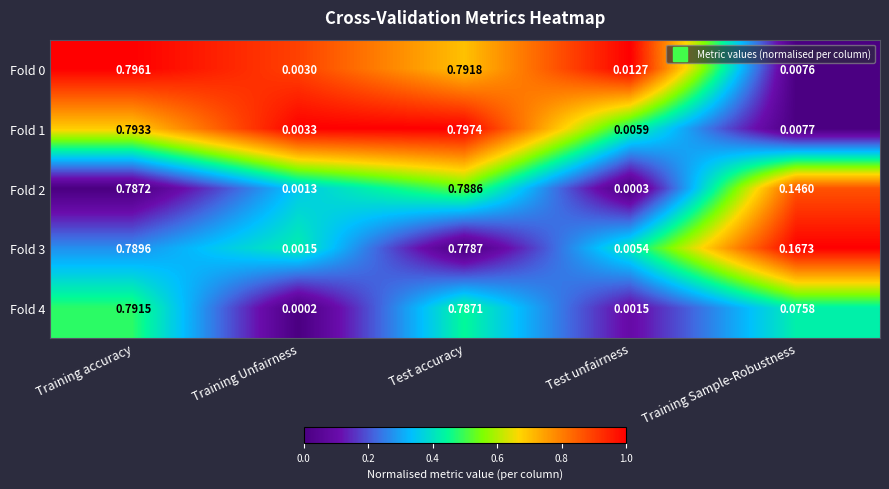

Is the value of Fold 1 at Training Unfairness greater than the value of Fold 3 at Training Unfairness?

Yes